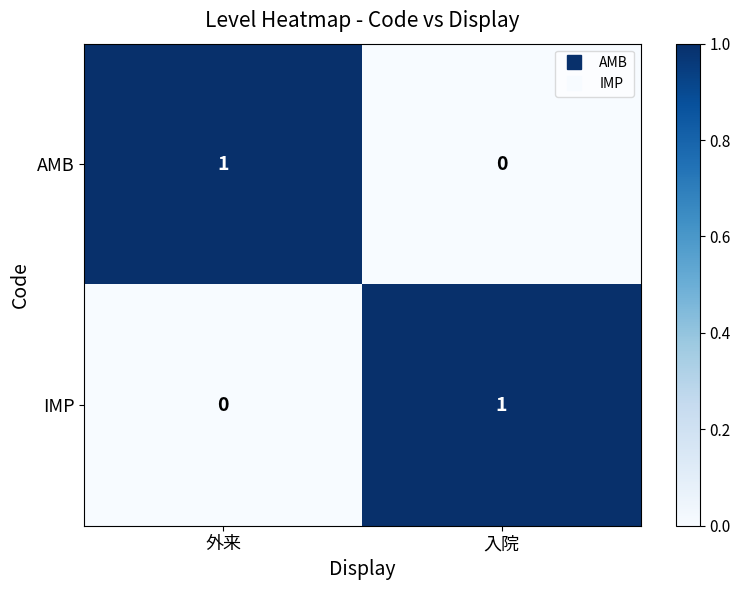

Rank the series at 外来 from lowest to highest value.

IMP, AMB